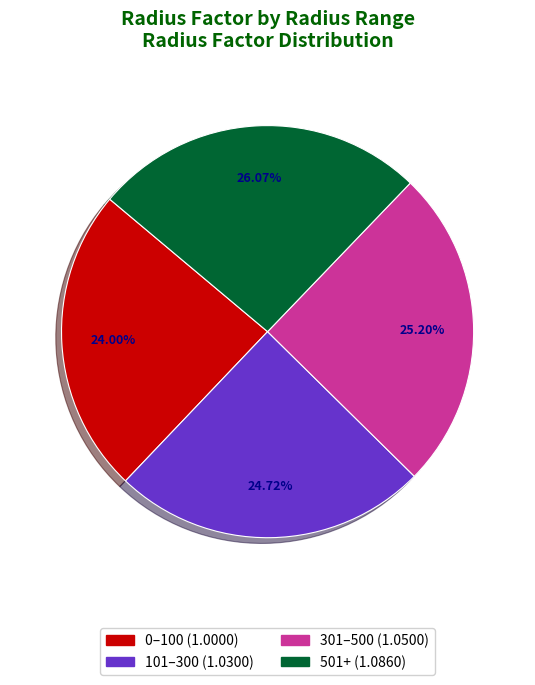

Is there a majority slice in this chart?

No